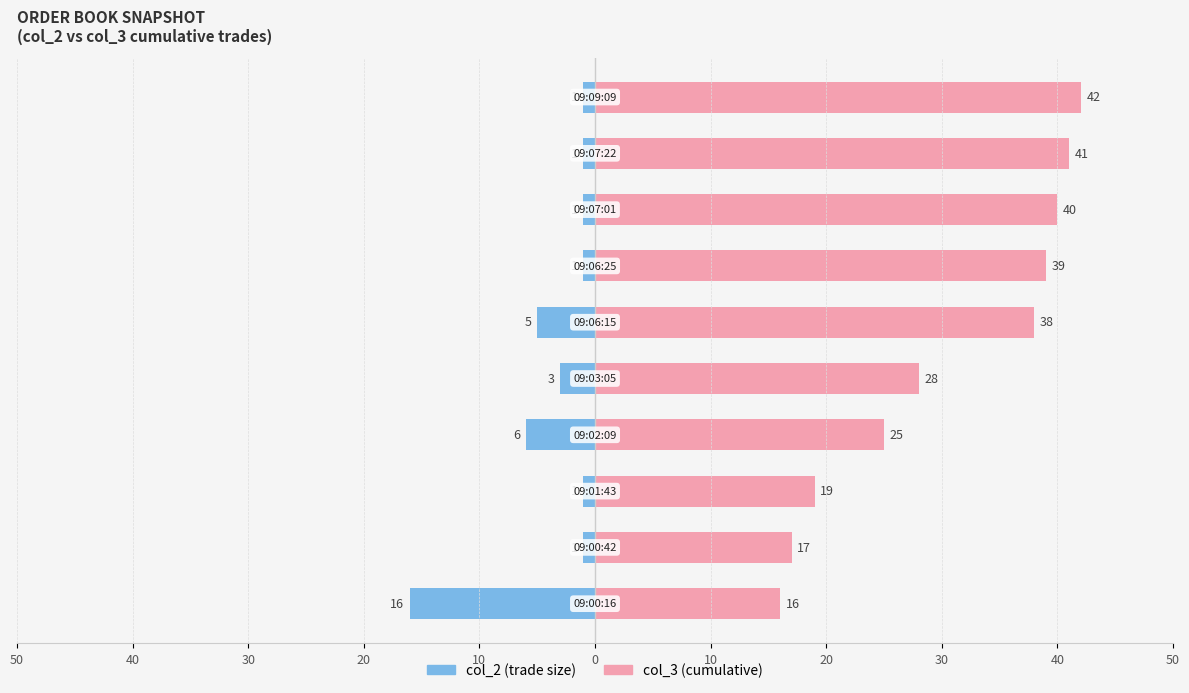

Rank the series at 10 from lowest to highest value.

col_2, col_3